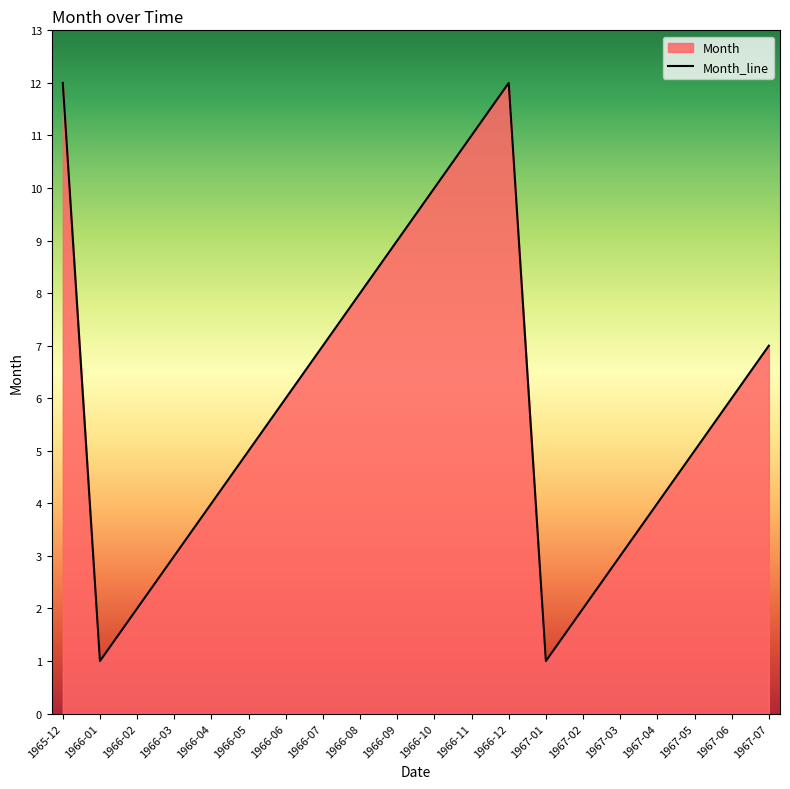

How many series are shown in this chart?

1